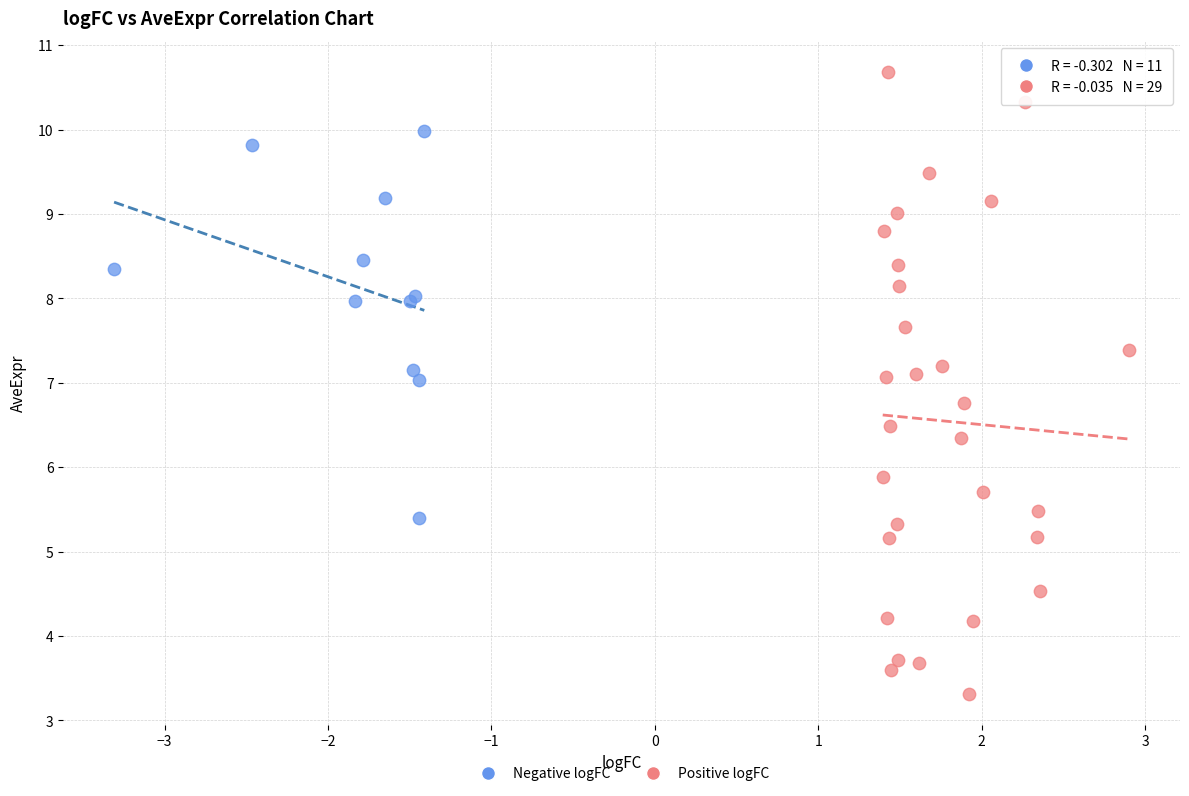

Which series reaches the maximum Y coordinate?

Positive logFC